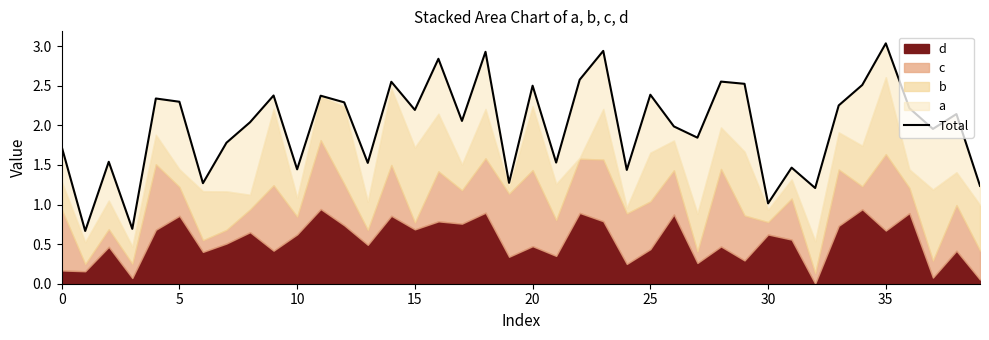

True or false: the data shows 2.9 at 18.

True